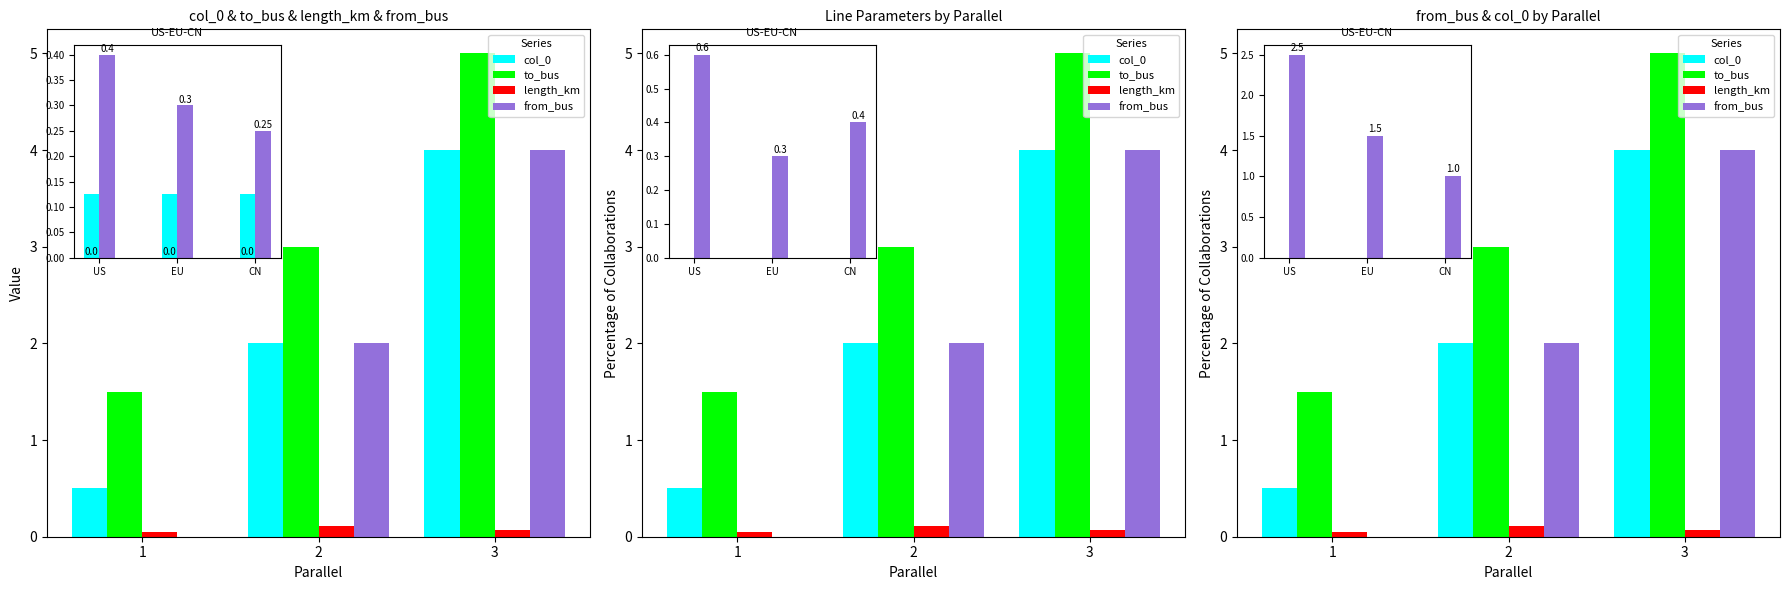

Reading left to right, list all the values displayed in this chart.

col_0: 0.5	2.0	4.0
to_bus: 1.5	3.0	5.0
length_km: 0.0	0.1	0.1
from_bus: 0.0	2.0	4.0